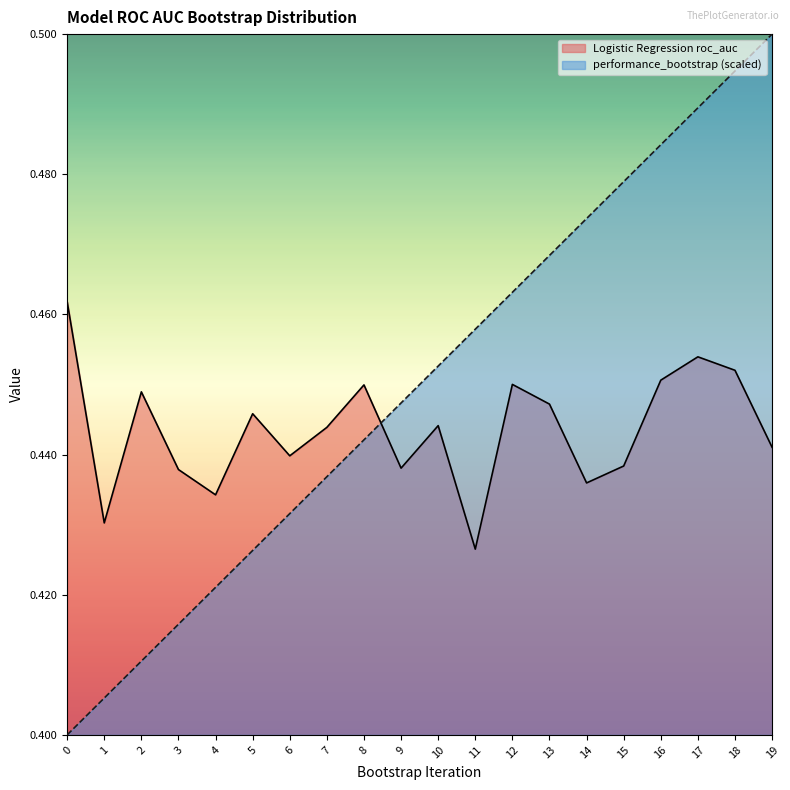

Reading right to left, extract all data points from this chart.

Logistic Regression roc_auc: 0.4	0.5	0.5	0.5	0.4	0.4	0.4	0.5	0.4	0.4	0.4	0.4	0.4	0.4	0.4	0.4	0.4	0.4	0.4	0.5
performance_bootstrap: 0.5	0.5	0.5	0.5	0.5	0.5	0.5	0.5	0.5	0.5	0.4	0.4	0.4	0.4	0.4	0.4	0.4	0.4	0.4	0.4